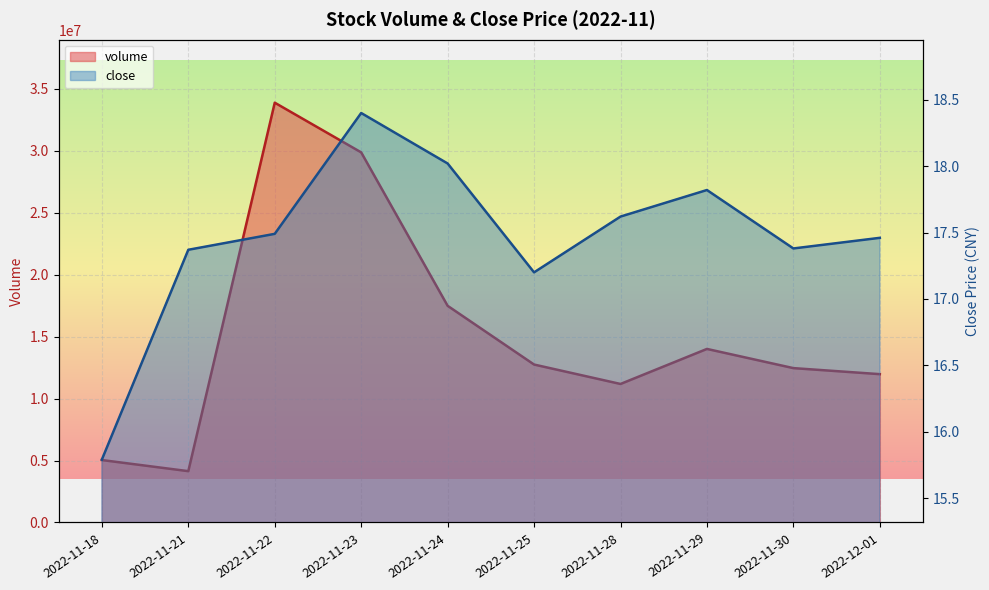

How many data points does each series have?

10